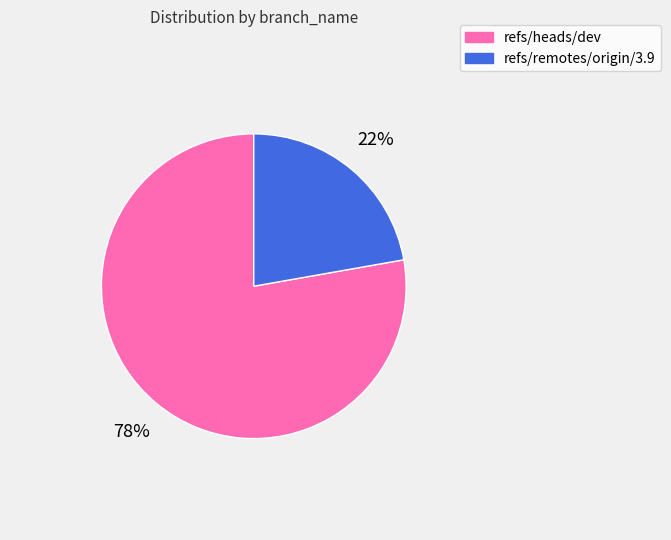

To the nearest percent, what is the difference between the largest and smallest slice percentages?

56%